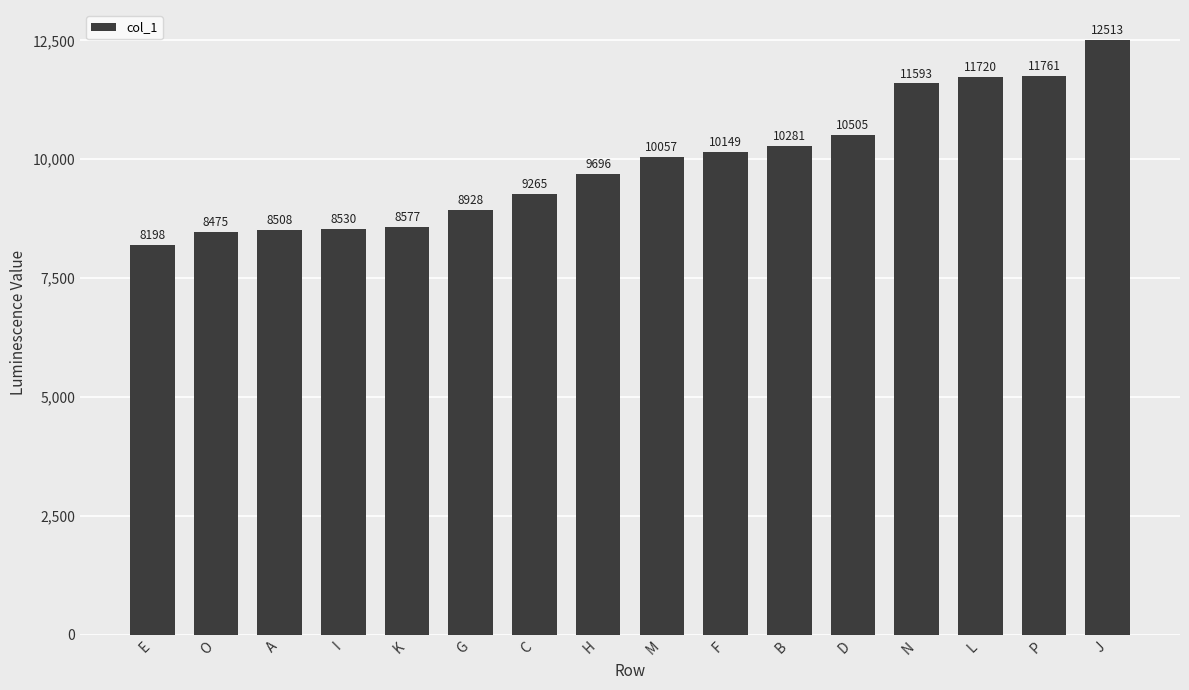

The value at C is 9265. True or false?

True